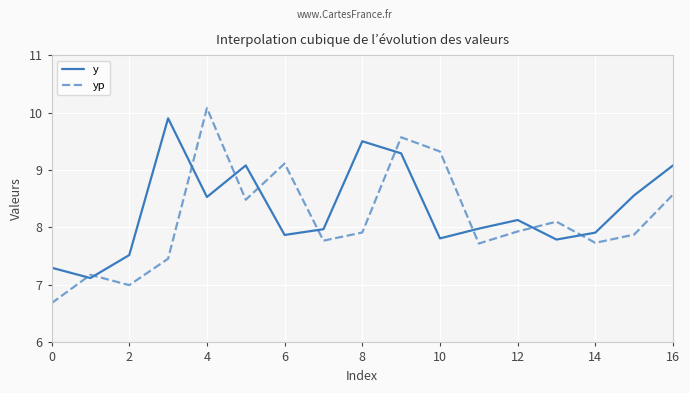

List the series in order of their overall mean, lowest first.

yp, y